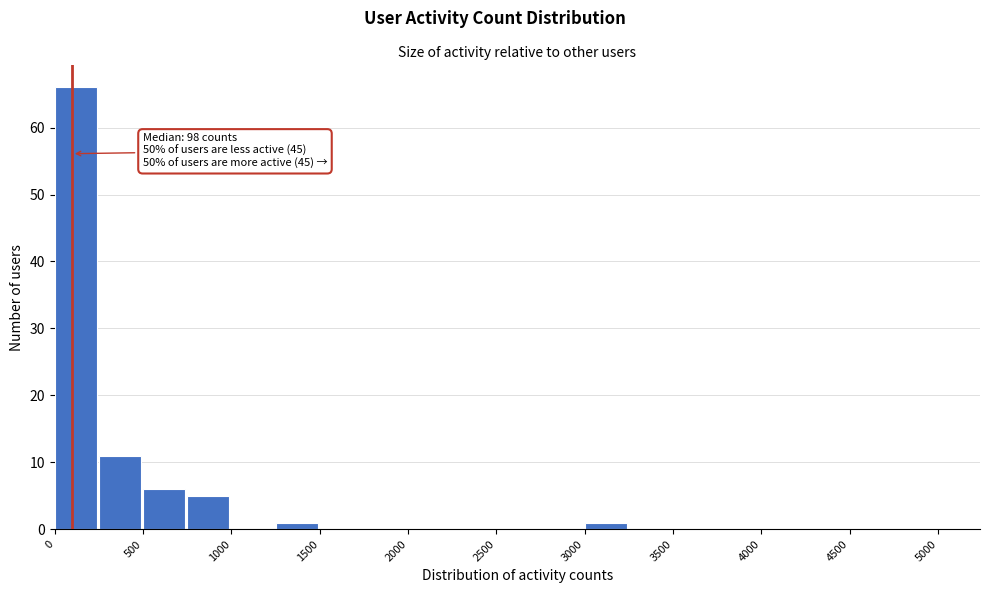

Over which range of the x-axis is the bar tallest?

0 to 250